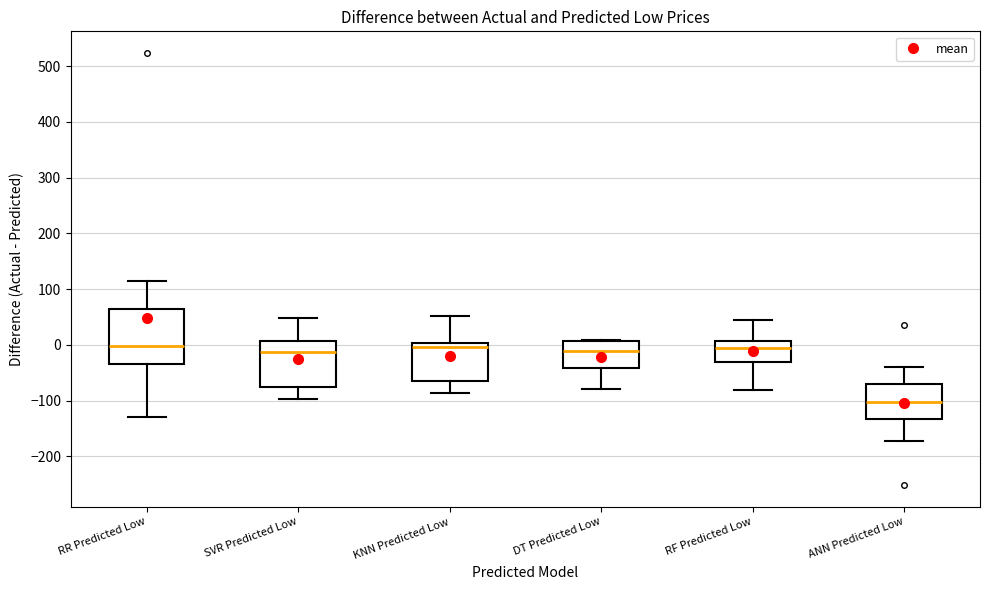

Reading left to right, read every box against the y-axis: the position of its median line, the range the box covers, and the ends of its whiskers. The values are not printed on the chart, so give them approximately, as read against the axis.

RR Predicted Low: median 0, box -30 to 60, whiskers -130 to 110
SVR Predicted Low: median -10, box -80 to 10, whiskers -100 to 50
KNN Predicted Low: median 0 (just below the box's upper edge), box -60 to 0, whiskers -90 to 50
DT Predicted Low: median -10, box -40 to 10, whiskers -80 to 10
RF Predicted Low: median -10, box -30 to 10, whiskers -80 to 40
ANN Predicted Low: median -100, box -130 to -70, whiskers -170 to -40